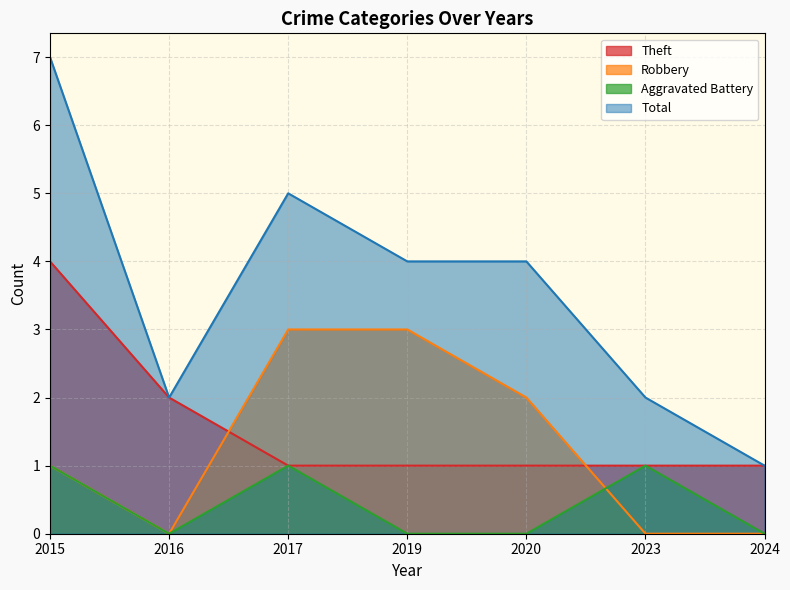

How many categories are shown in the chart?

7